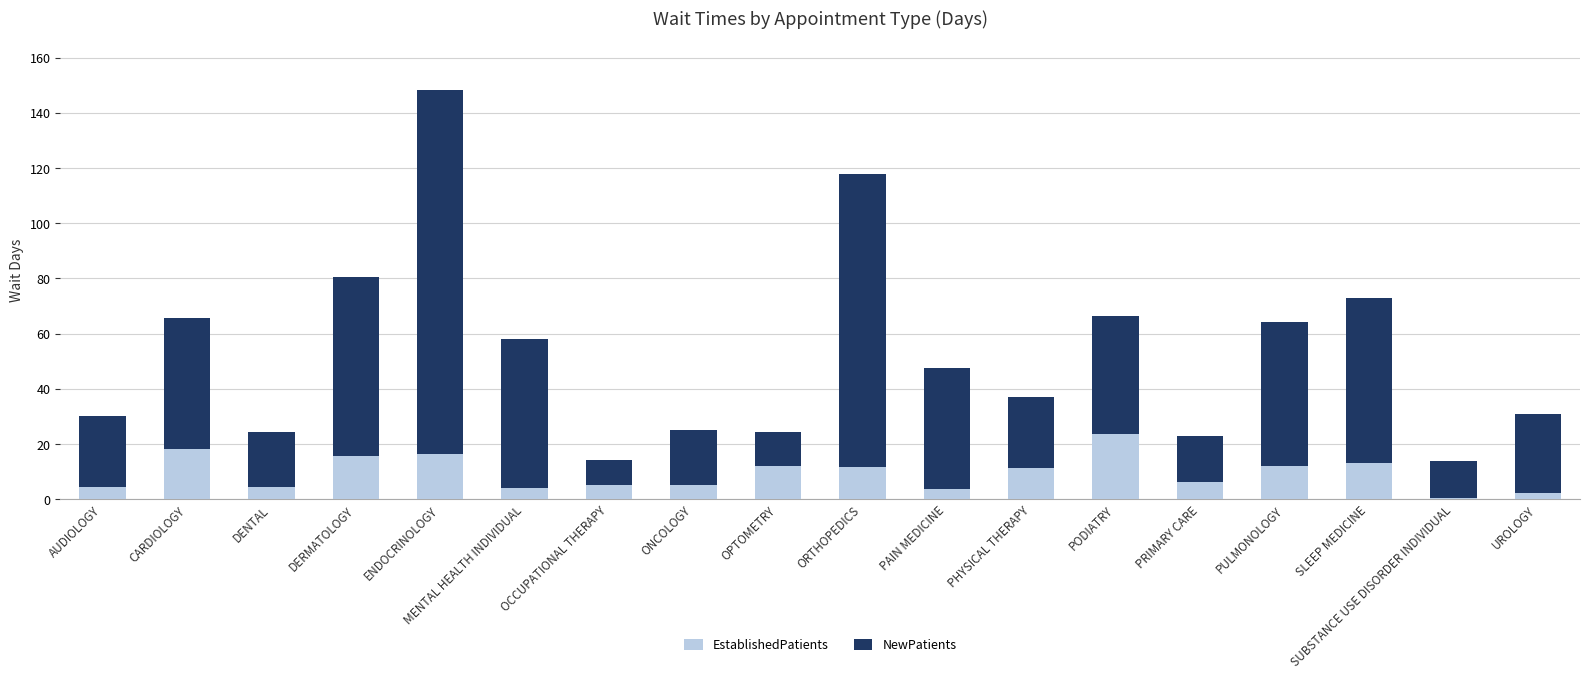

The EstablishedPatients series shows 13.3 at SLEEP MEDICINE. True or false?

True